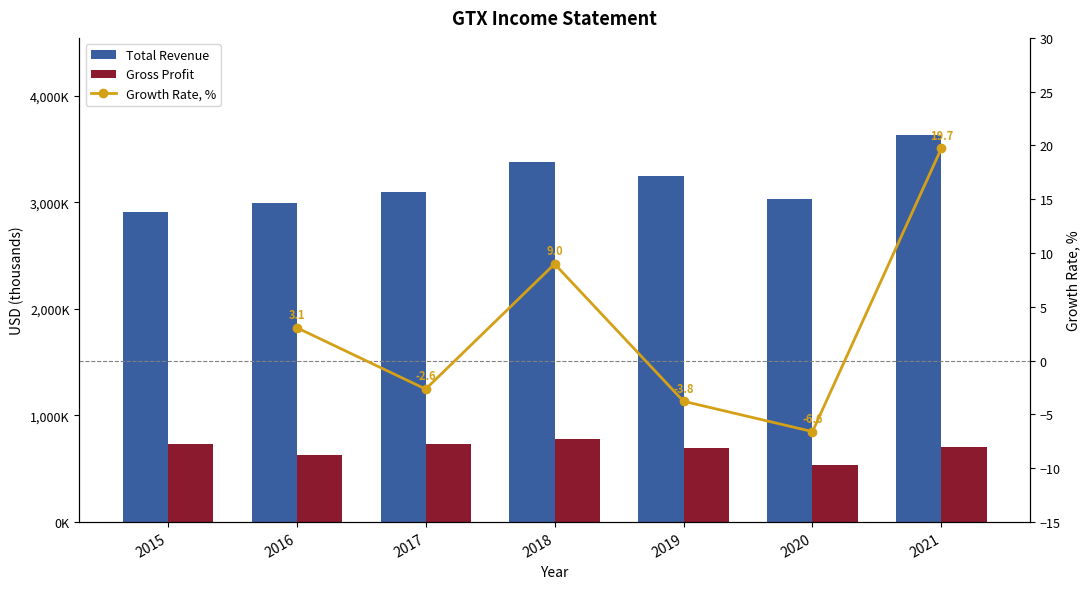

True or false: Gross Profit has a value of 282671 at 2015.

False